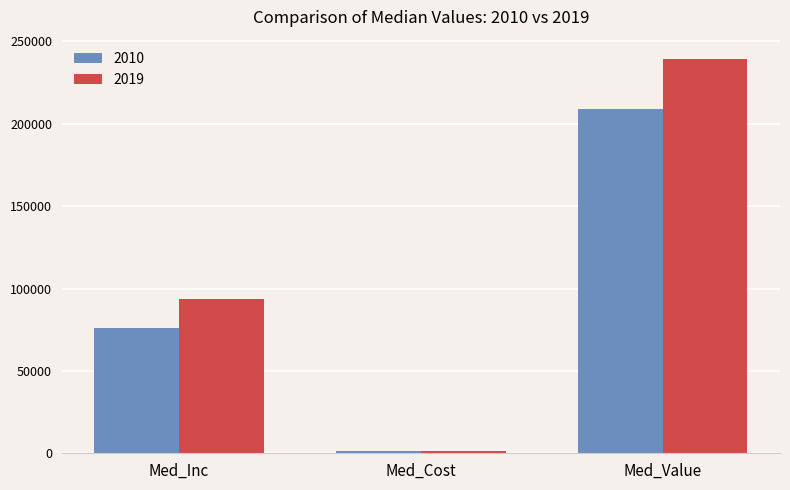

Is the value of 2010 at Med_Cost greater than the value of 2019 at Med_Value?

No